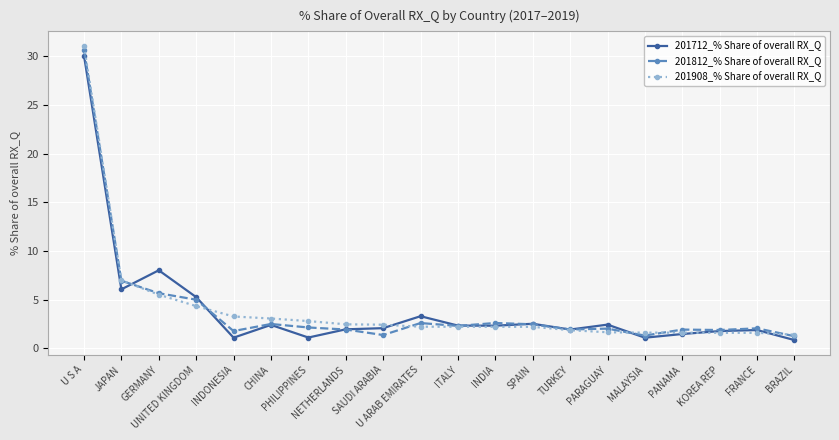

Count the number of categories in the chart.

20